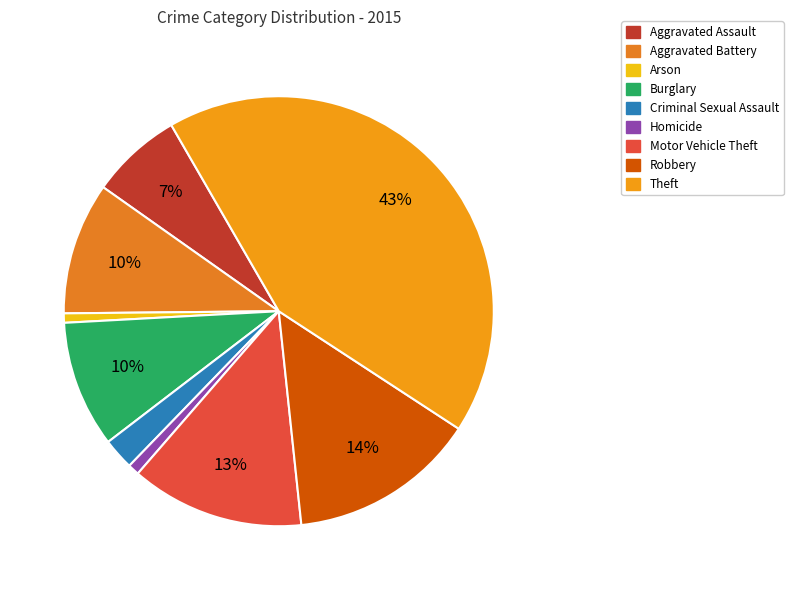

Count the number of slices in the pie.

9